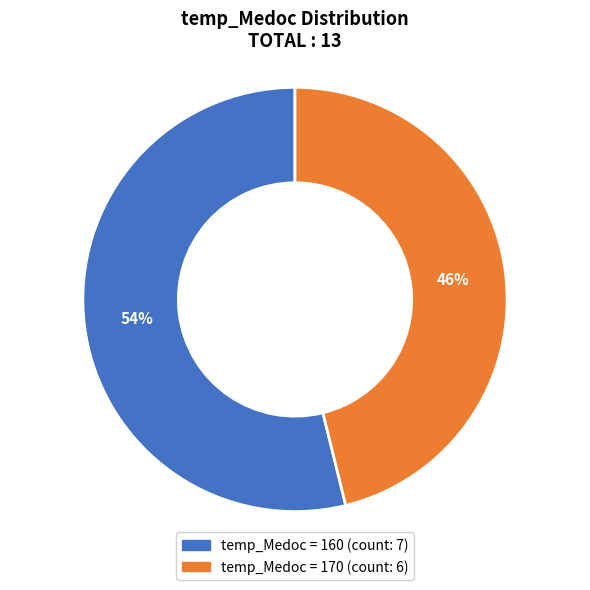

Is there a majority slice in this chart?

Yes